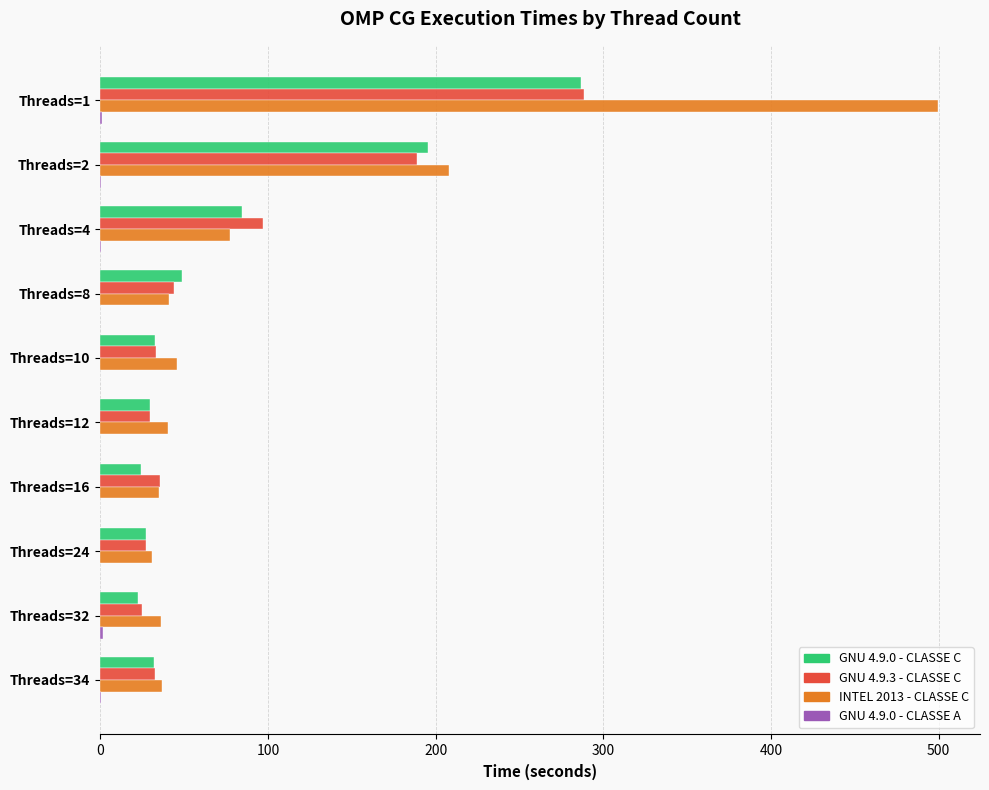

How many data points does each series have?

10